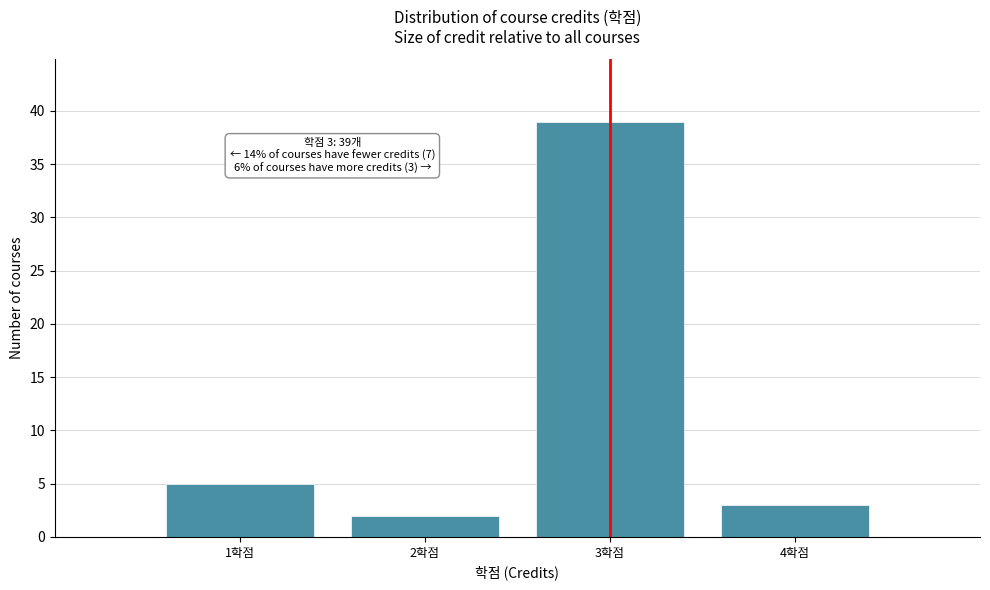

Over which range of the x-axis is the bar tallest?

2.5 to 3.5